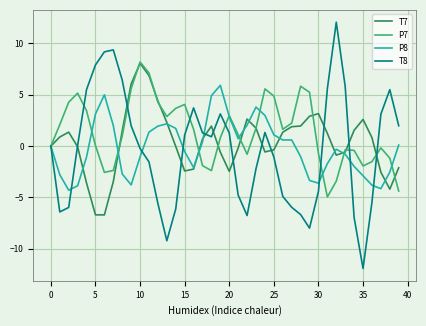

After their last crossing, which series has the higher values: T7 or P7?

T7